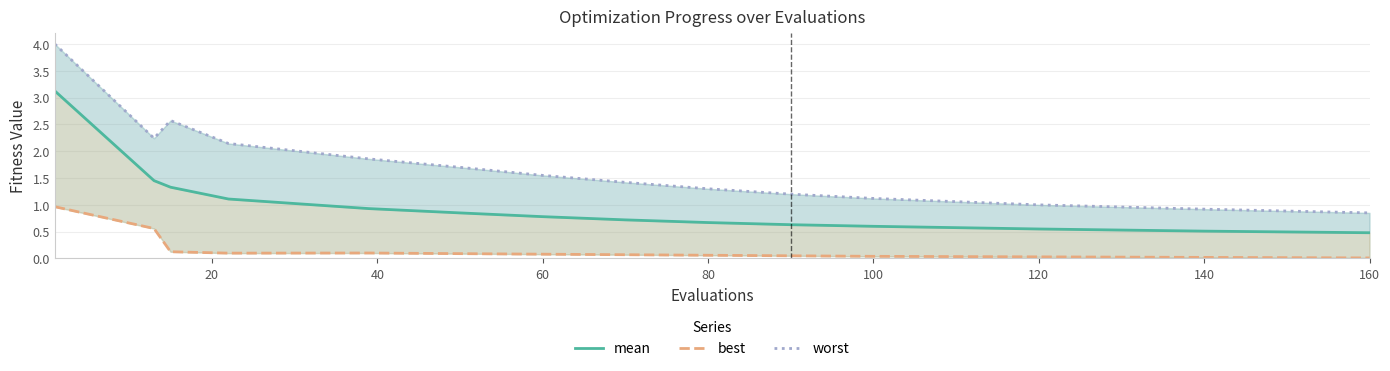

How many interior local peaks does the best series have?

1